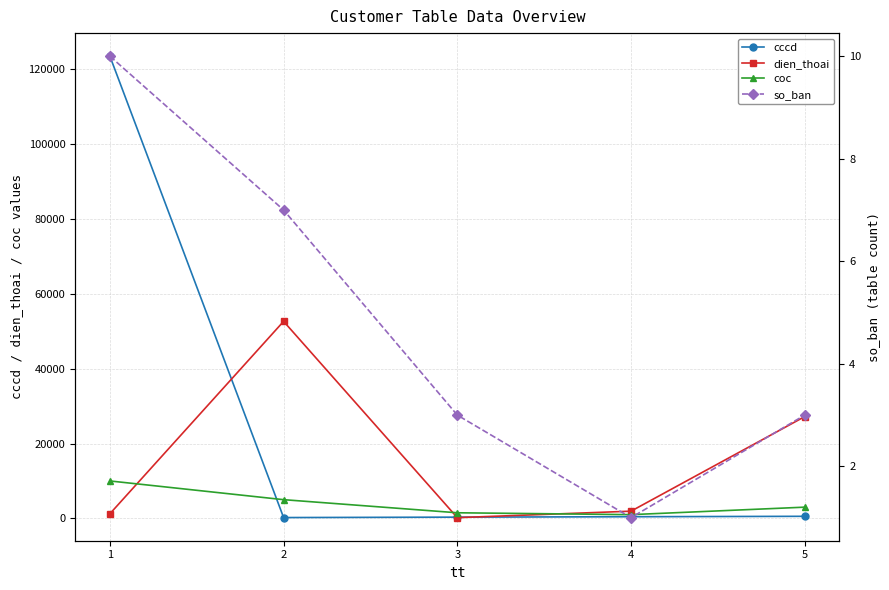

What is the value of the cccd point at the 2nd from the left?

222